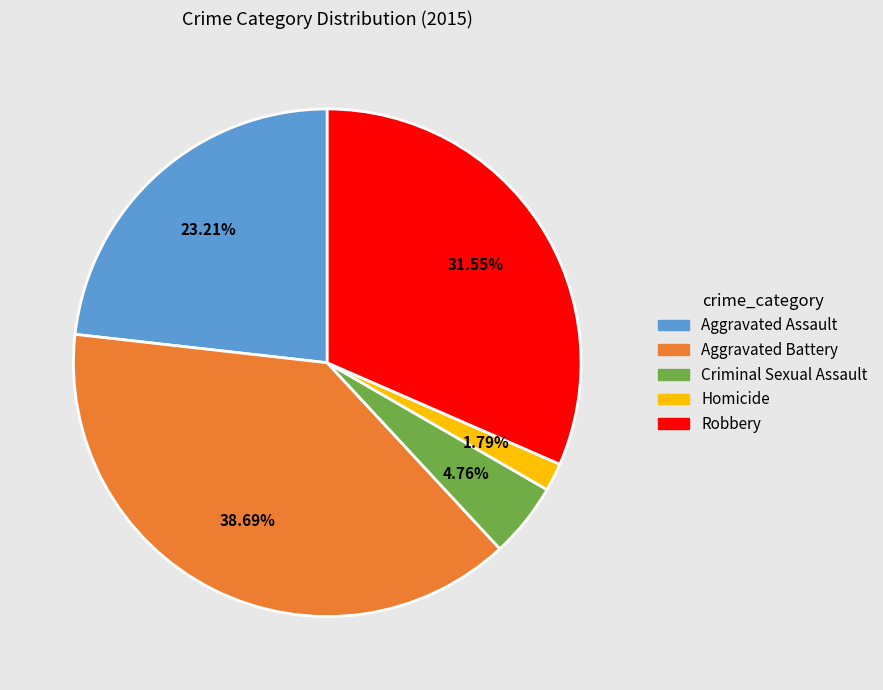

What percentage is the Aggravated Battery slice, to the nearest percent?

39%